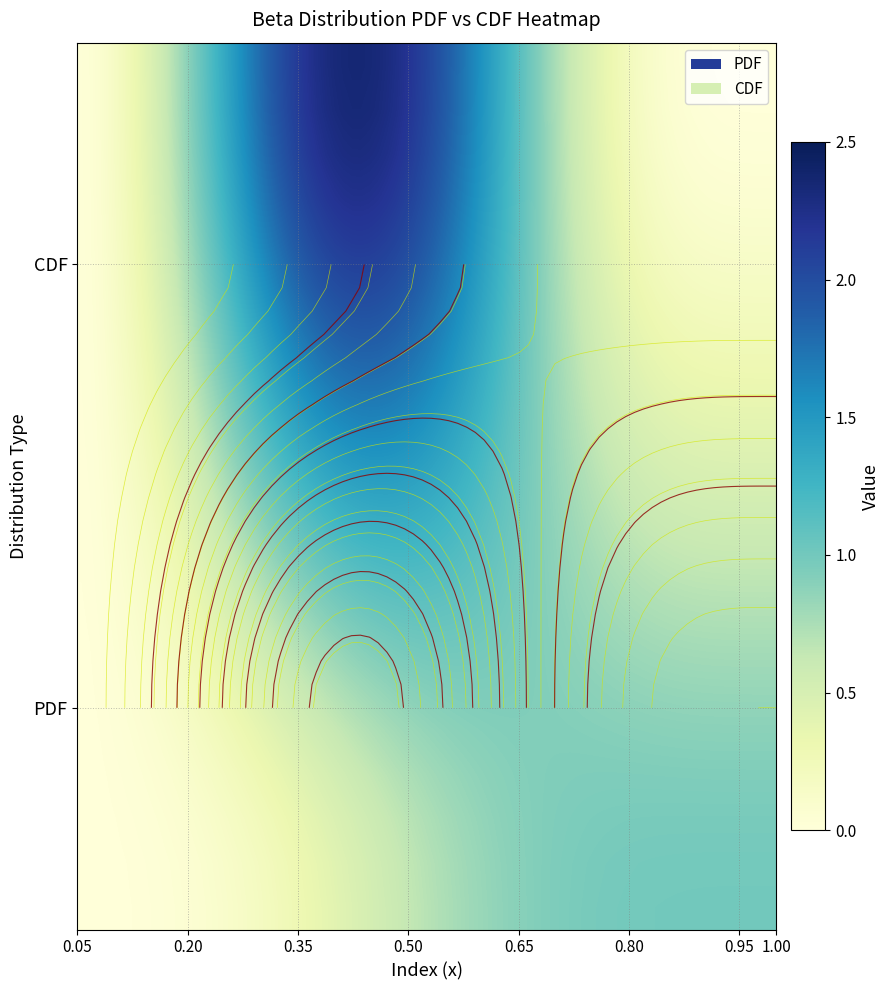

Which series has the largest total across all categories?

pdf_values